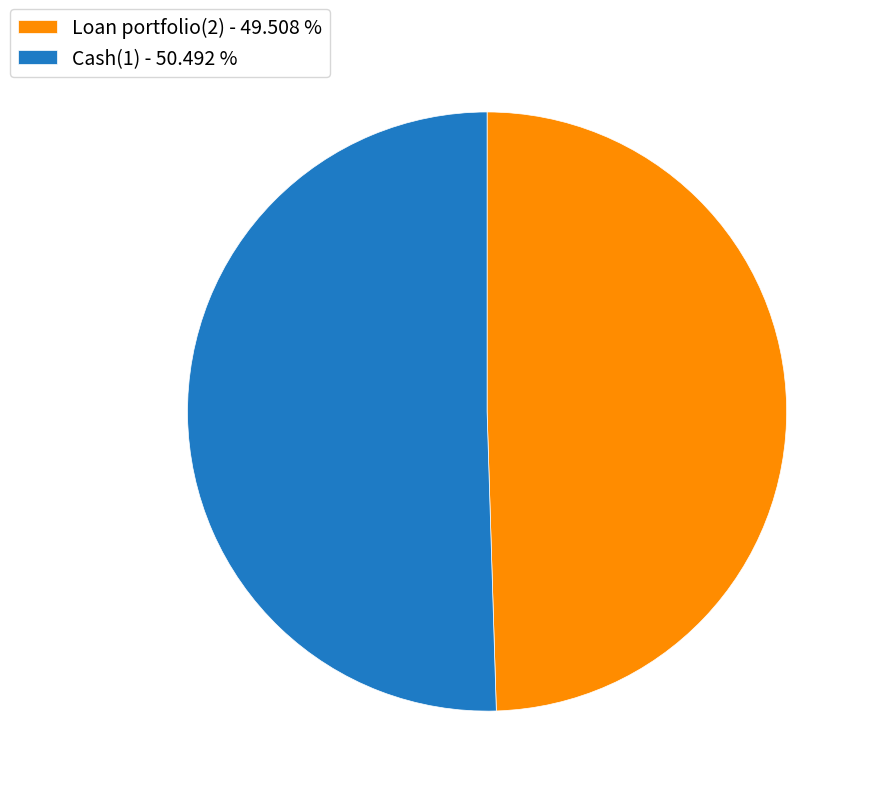

Do Cash(1) and Loan portfolio(2) together represent more than half of the pie?

Yes